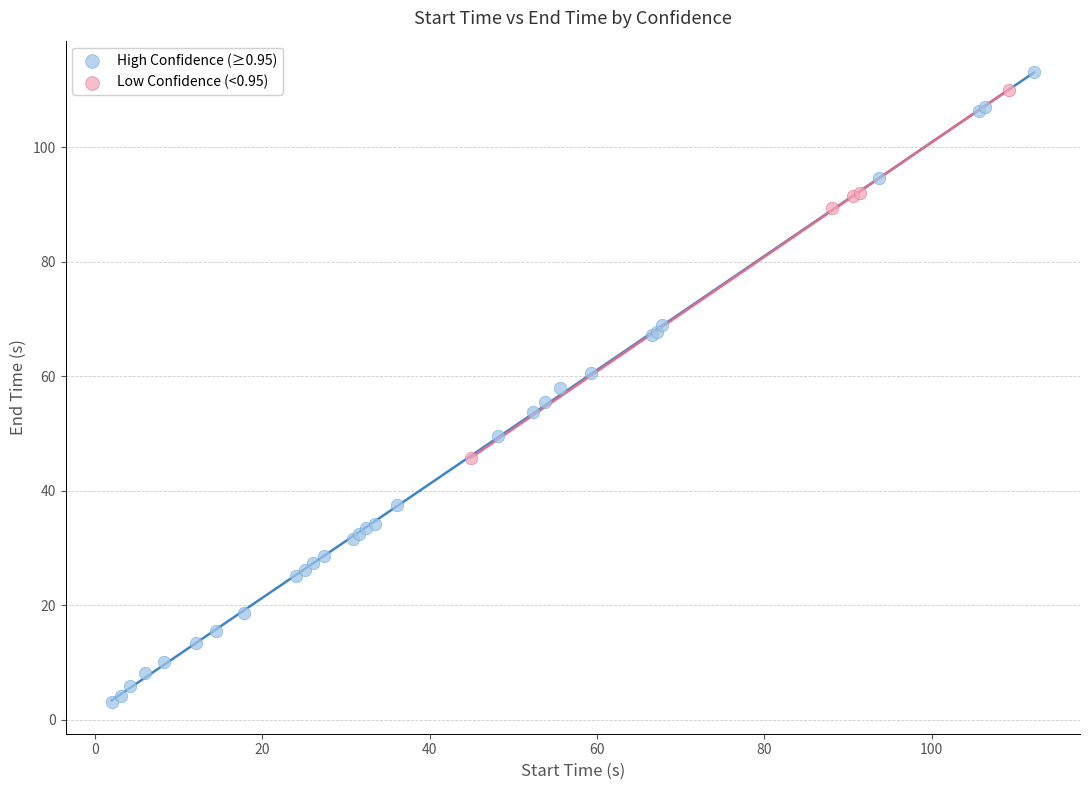

Which series contains the lowest Y value?

High Confidence (≥0.95)